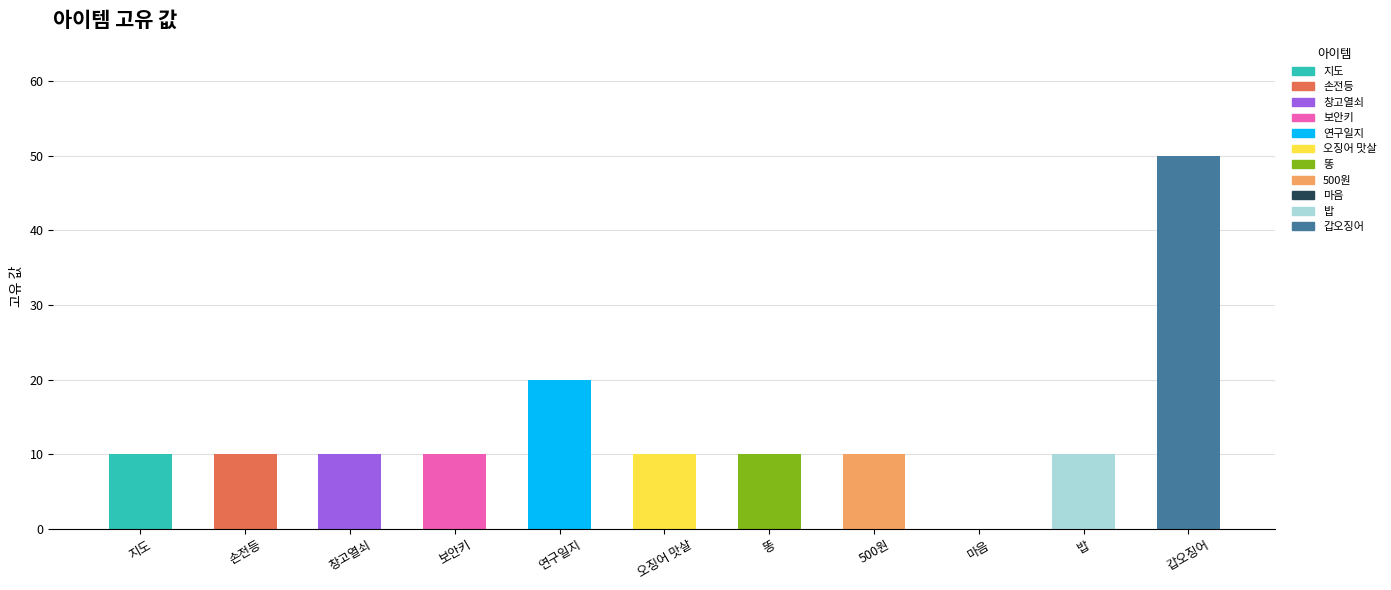

Approximately how many times larger is the value at 똥 compared to 연구일지?

0.5